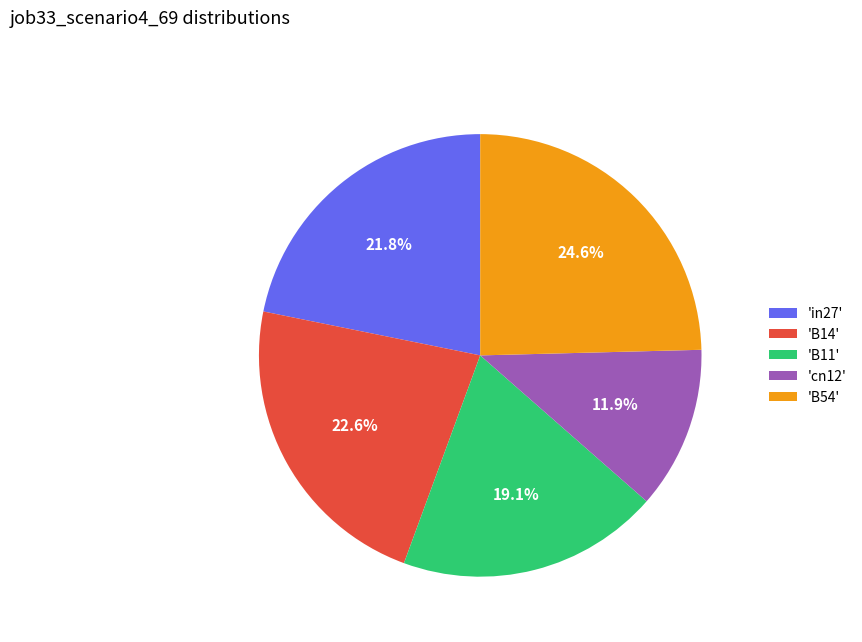

Does 'cn12' account for over 50% of the chart?

No